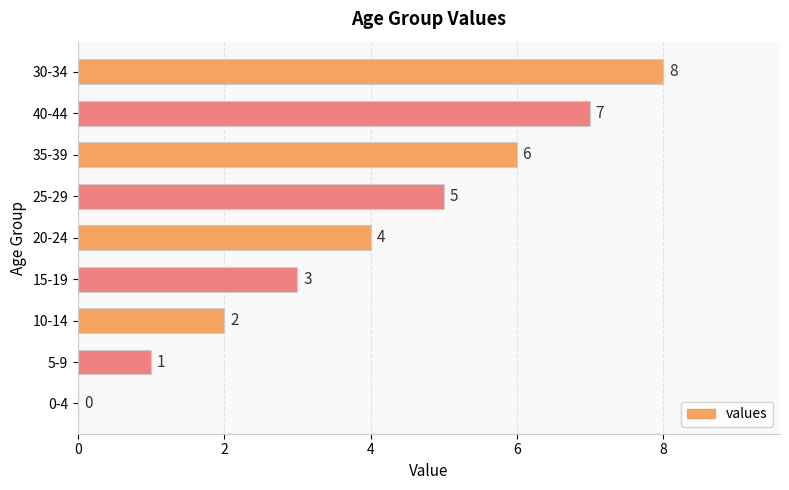

Count the values in the range 2 to 6.

5